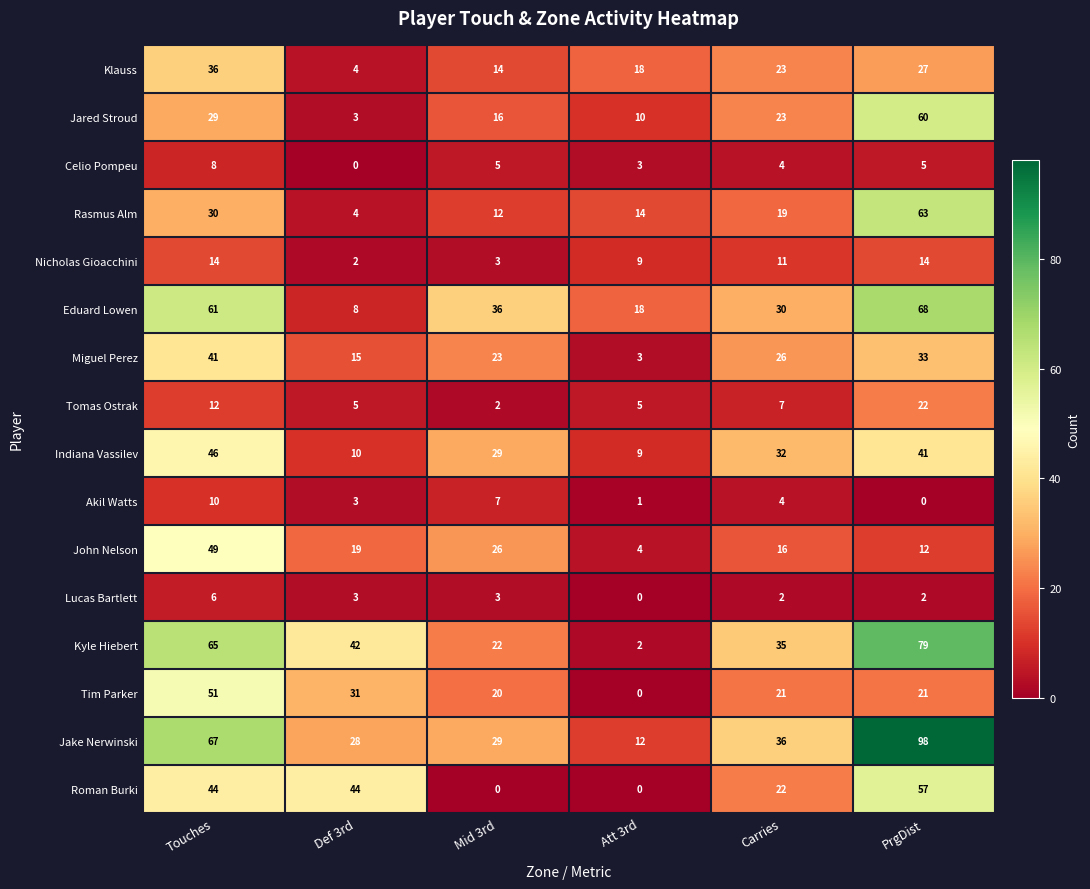

What is the approximate value of Jake Nerwinski at Carries, to the nearest 10?

40